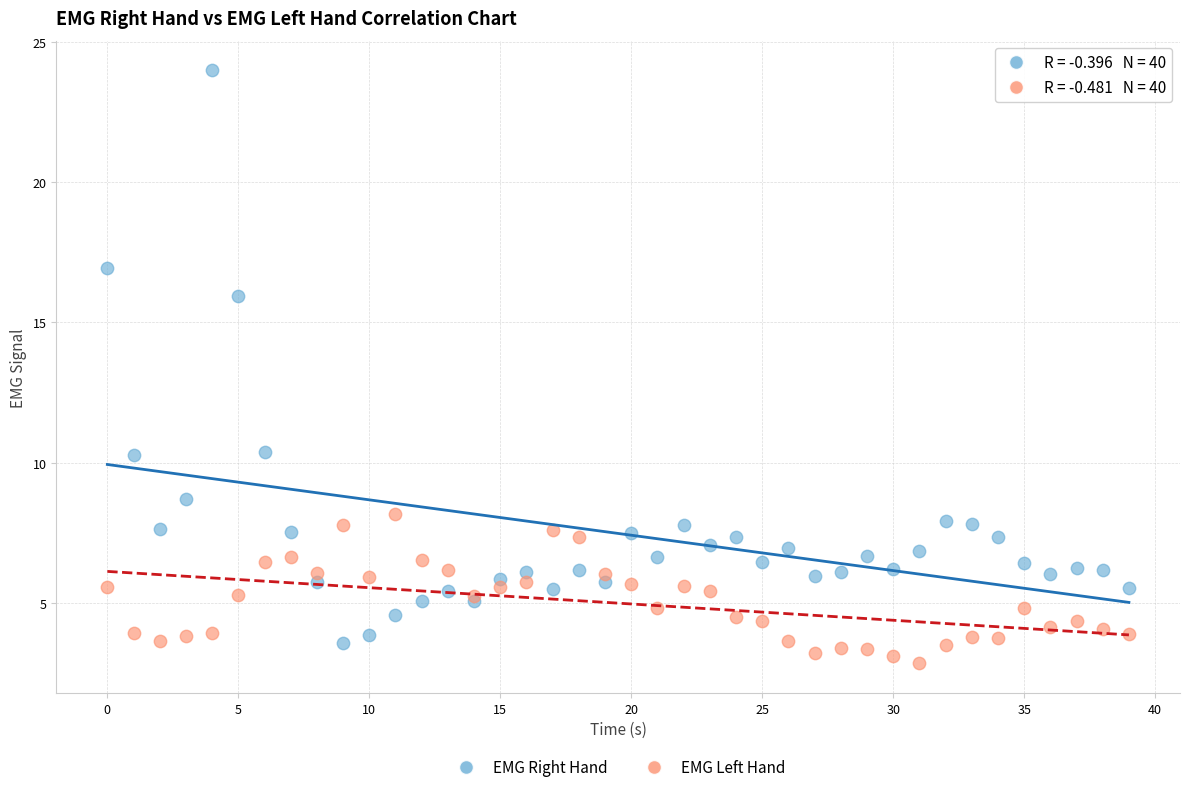

Which series reaches the maximum Y coordinate?

EMG Right Hand